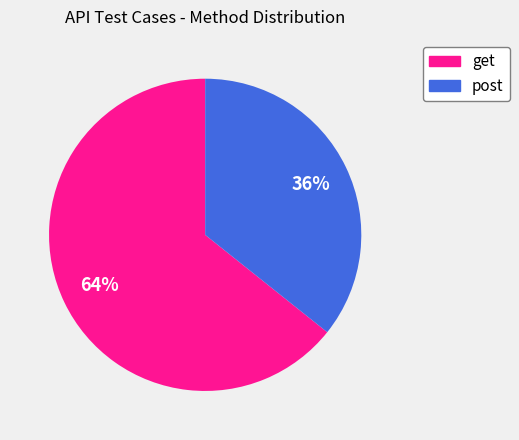

Which slice is the smallest?

post